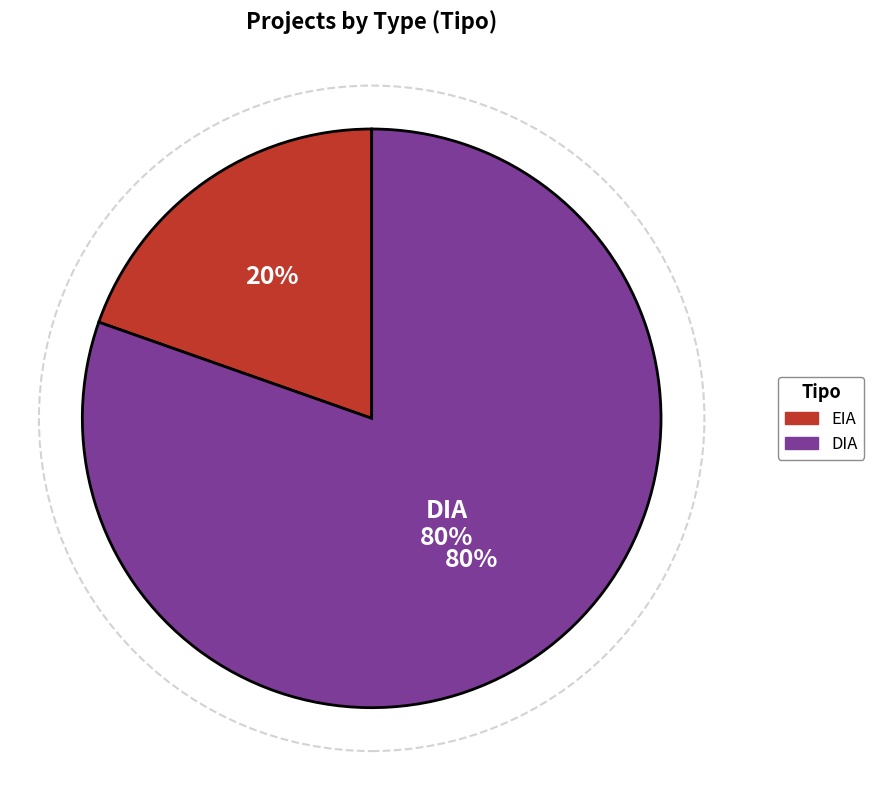

To the nearest percent, what portion does DIA represent?

80%